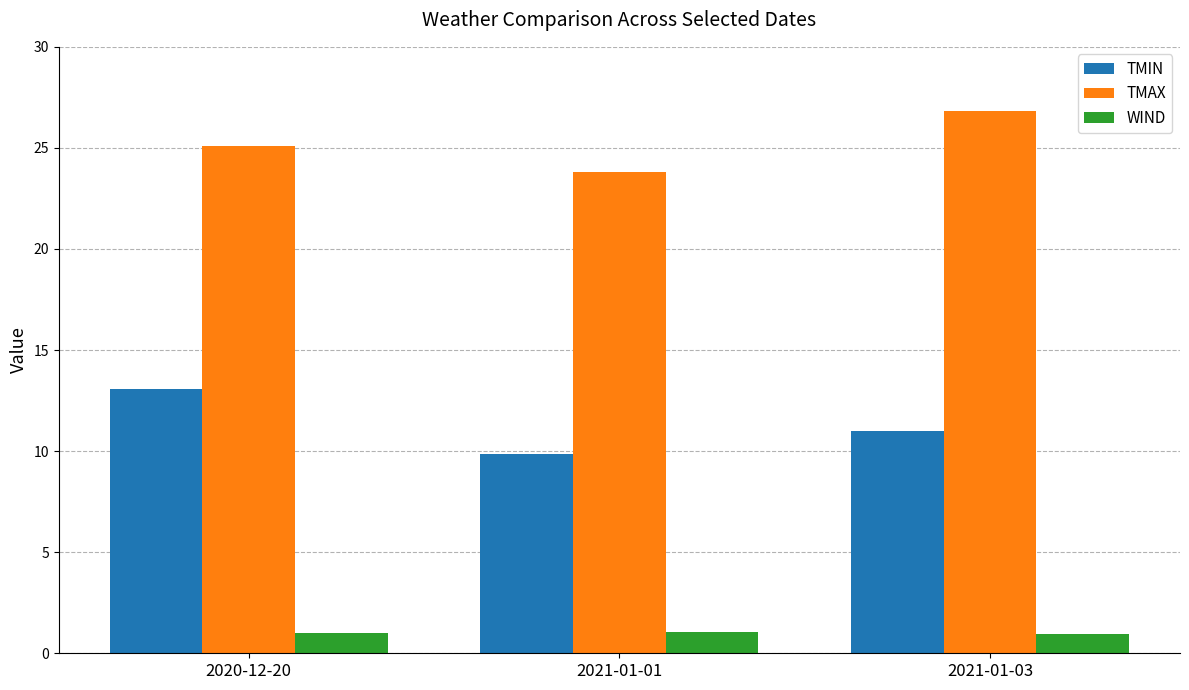

Is it true that WIND equals 1.0 at 2020-12-20?

True